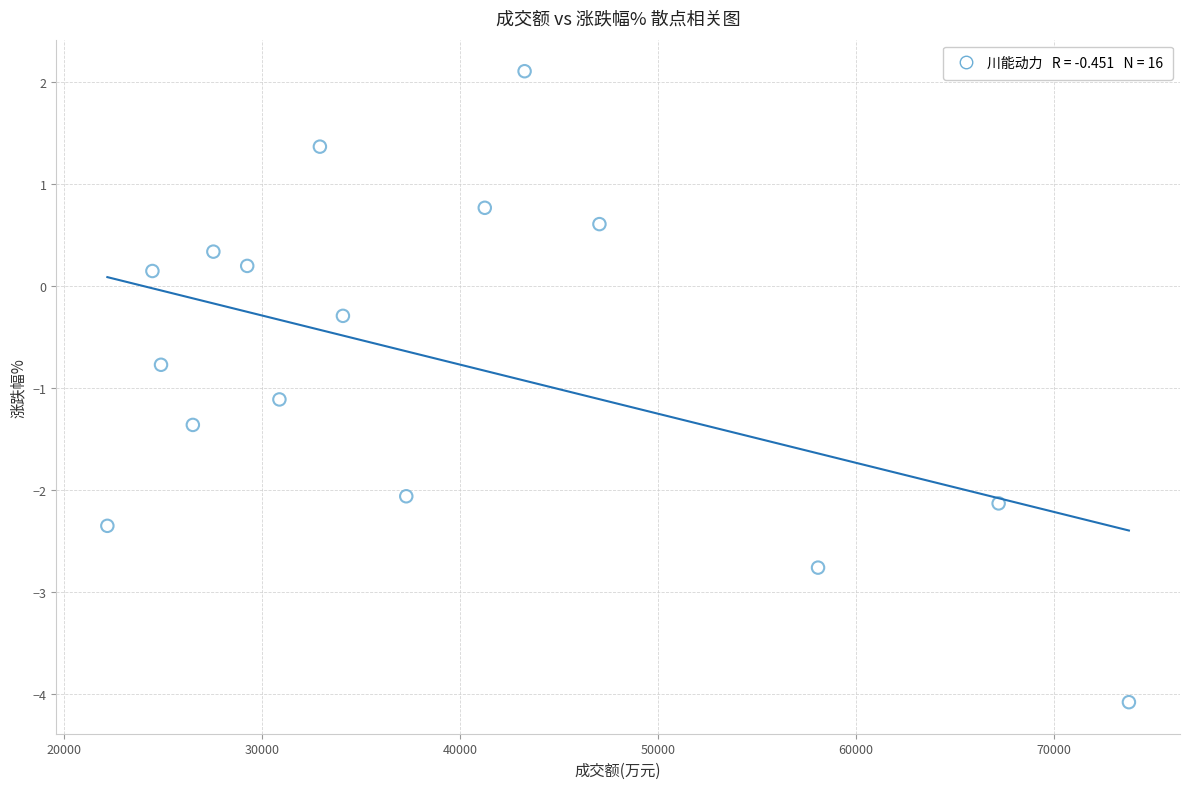

What is the range of X values (max minus min)?

51576.0